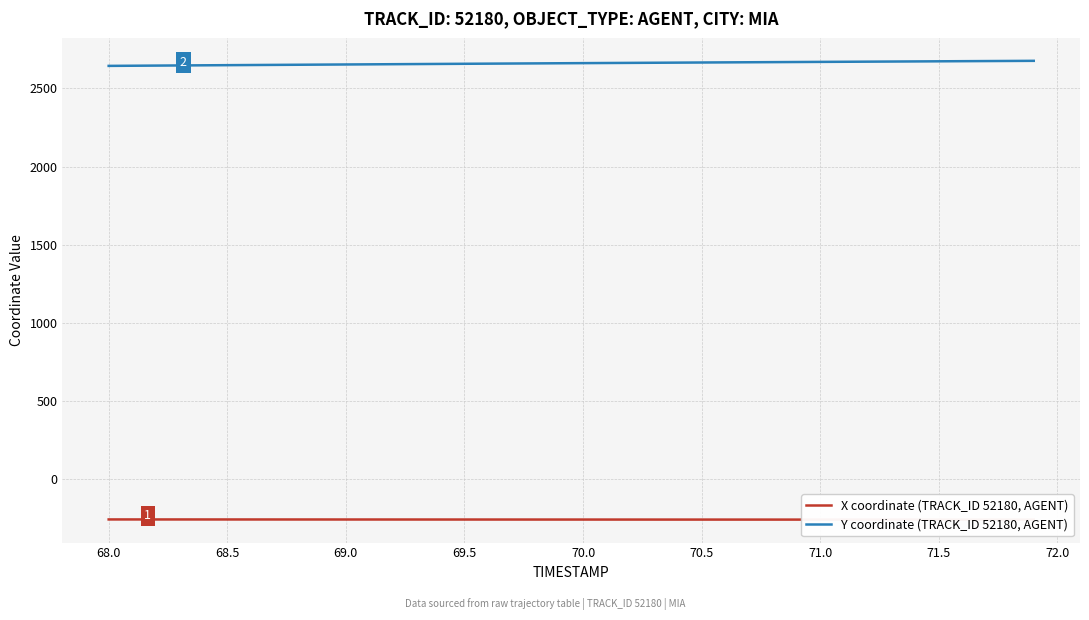

True or false: X coordinate (TRACK_ID 52180, AGENT) and Y coordinate (TRACK_ID 52180, AGENT) intersect in this chart.

False